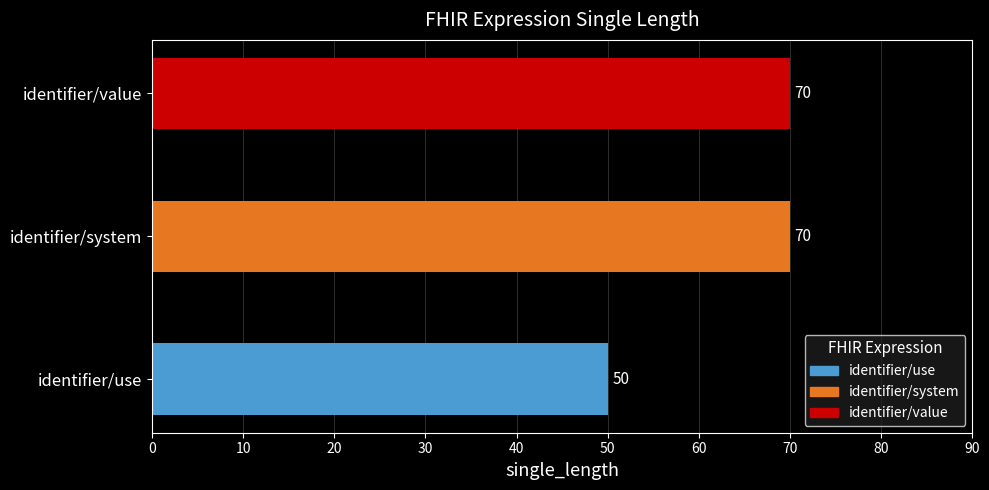

The value at identifier/system is 99. True or false?

False